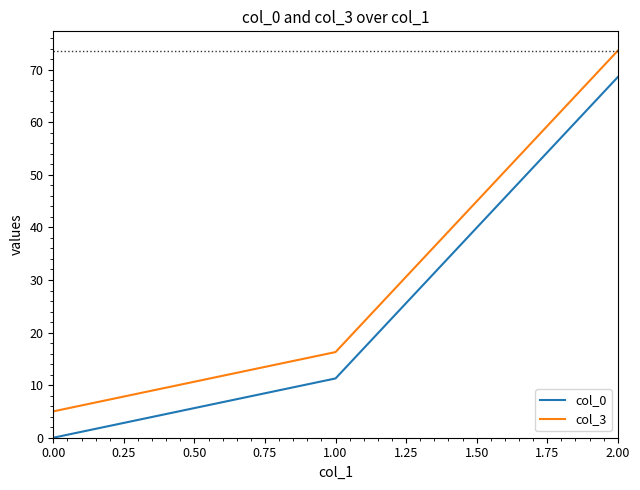

What is the sum of all col_3 values?

94.9